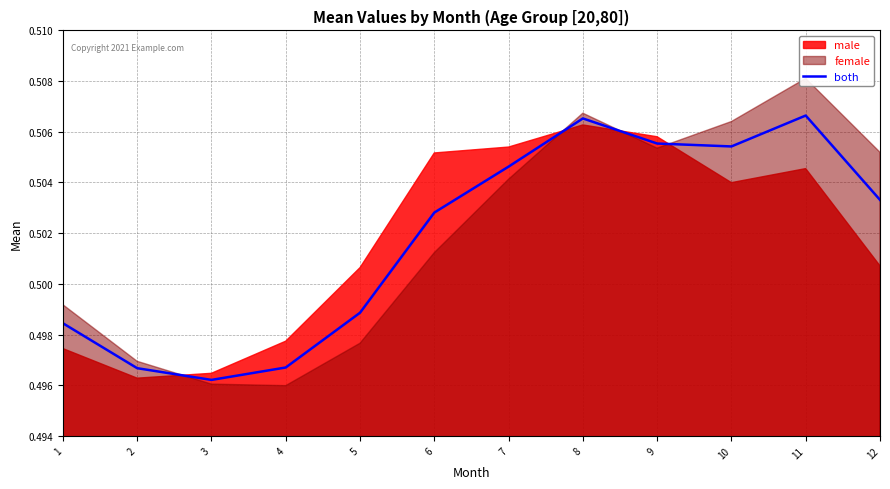

How many values are between 0 and 1?

12